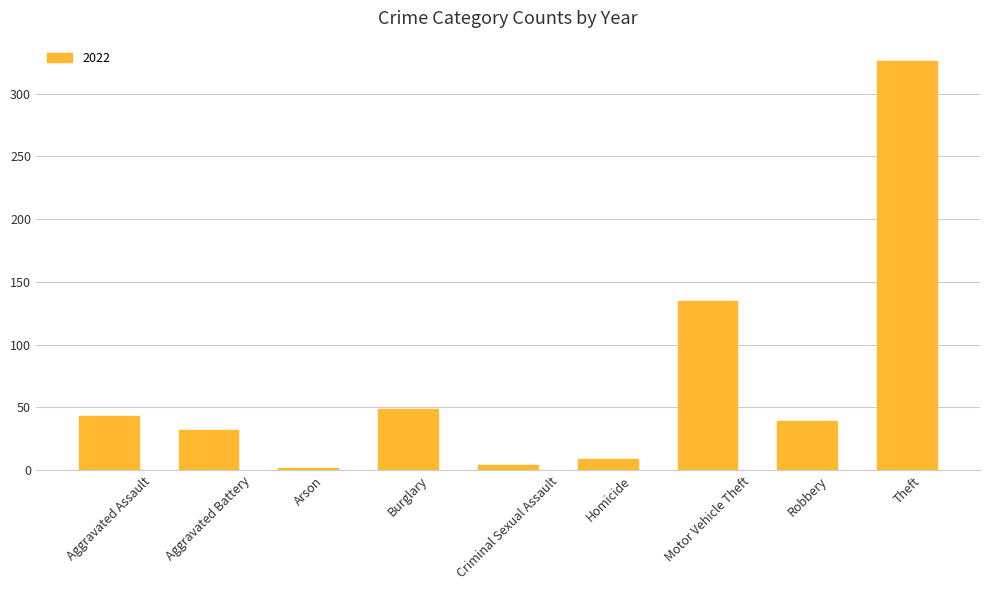

Is it true that the value at Aggravated Battery is 10?

False